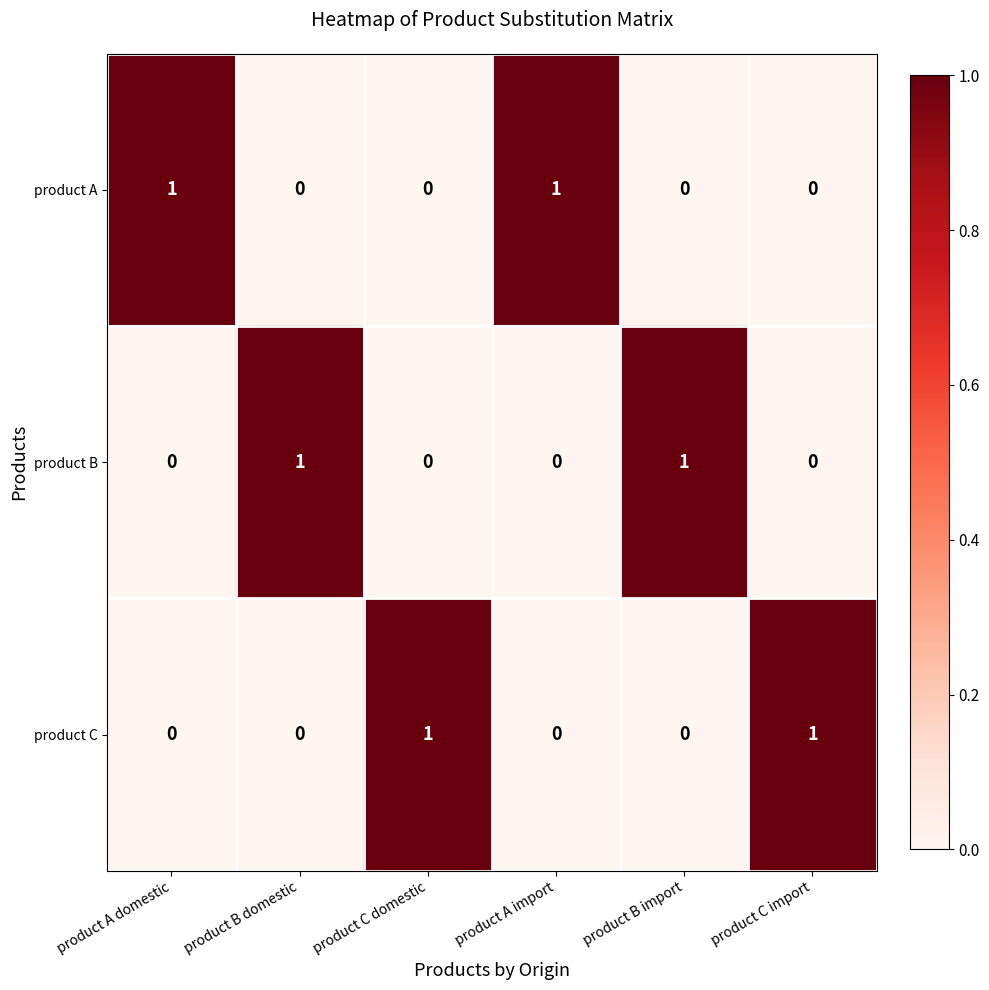

How many product C values are between 0 and 1?

6